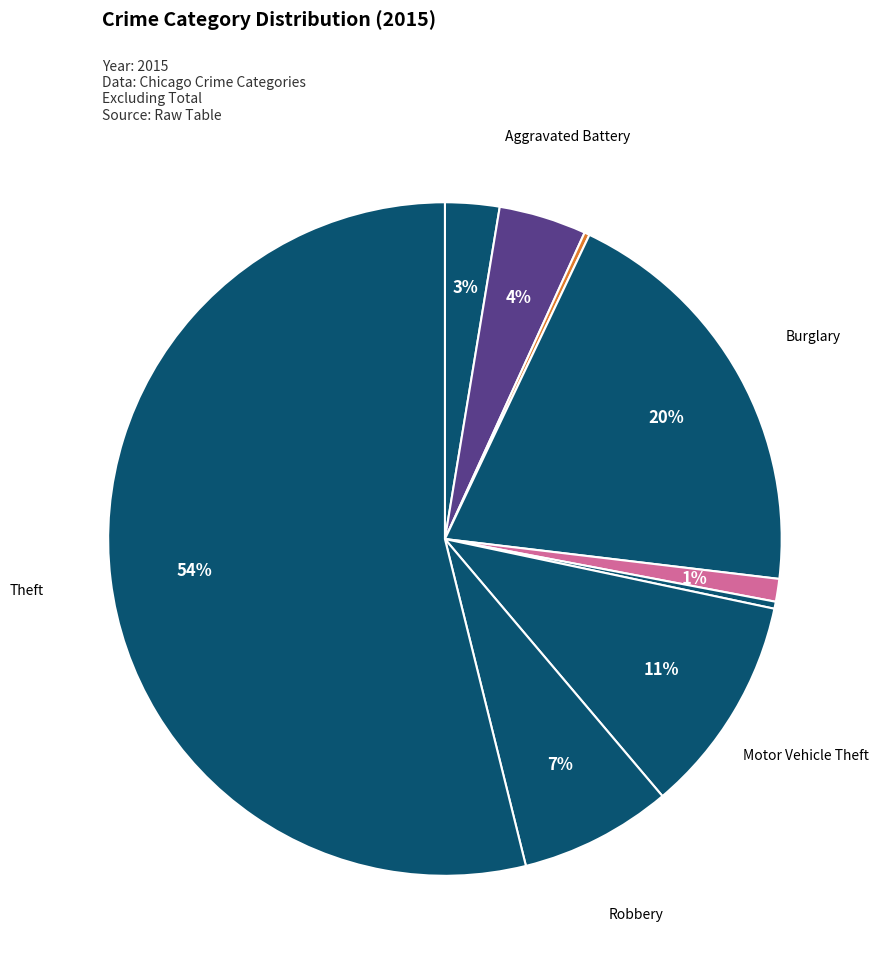

Count the number of slices in the pie.

9